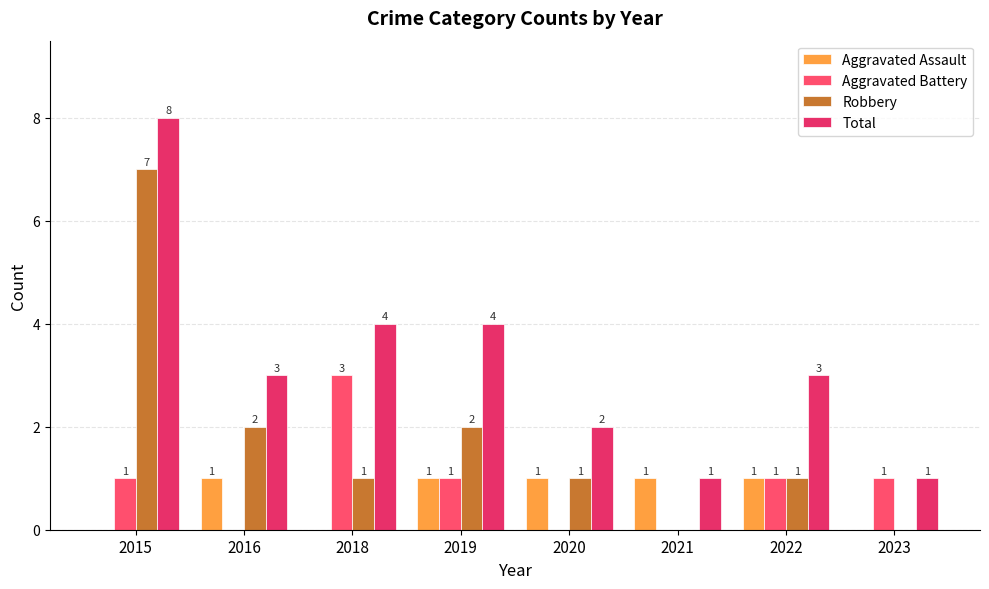

List the labels in order of Aggravated Assault value, largest first.

2016, 2019, 2020, 2021, 2022, 2015, 2018, 2023